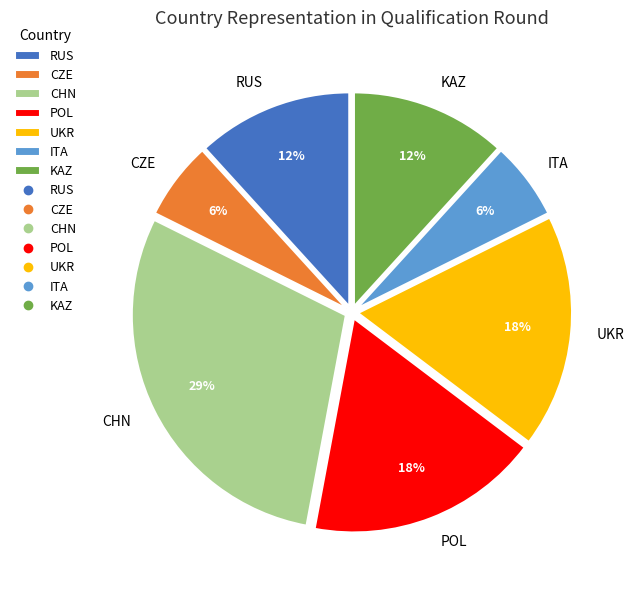

How many segments does this pie chart have?

7